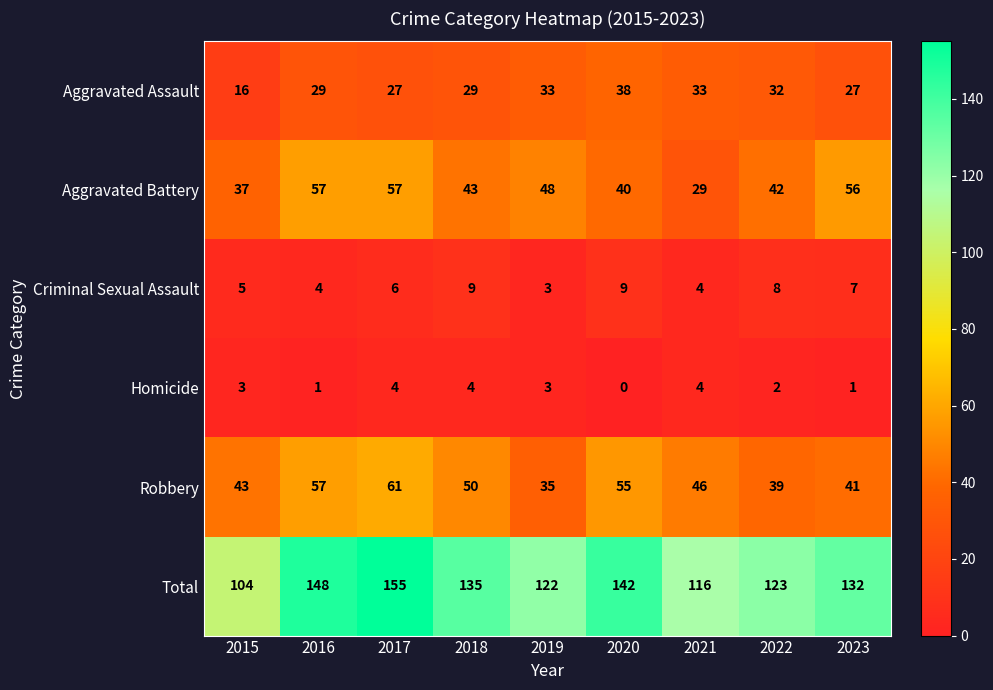

At which label does Total reach its peak?

2017